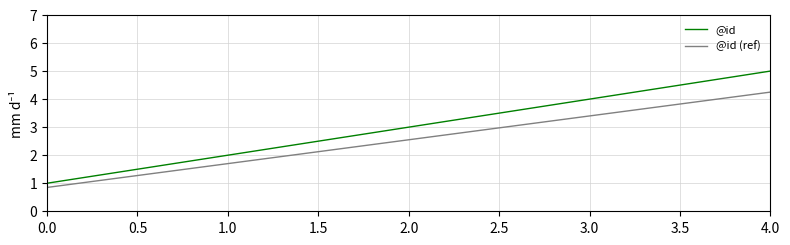

Count the @id values in the range 2 to 4.

3